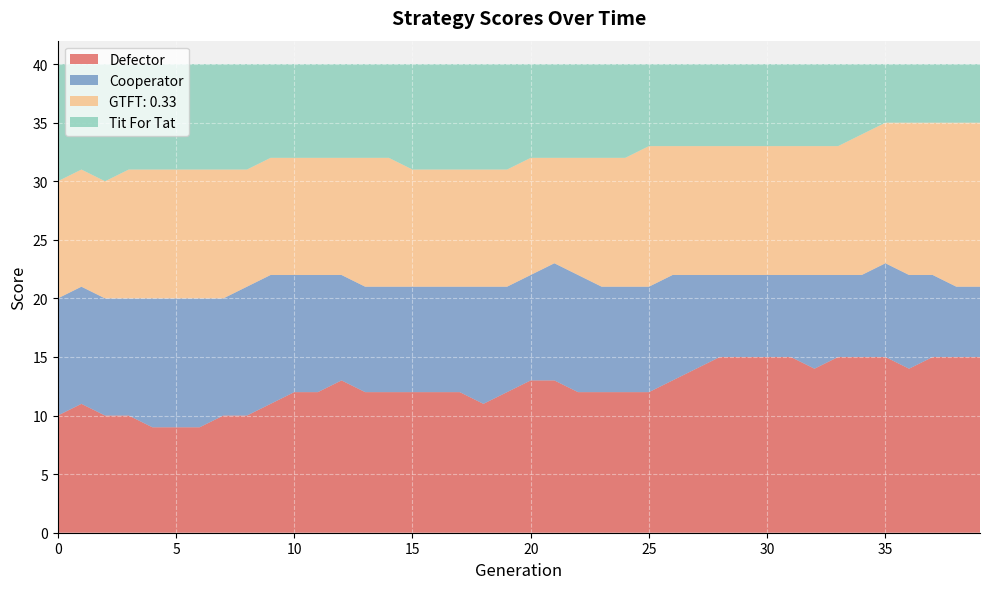

How many Cooperator values are between 8 and 10?

26